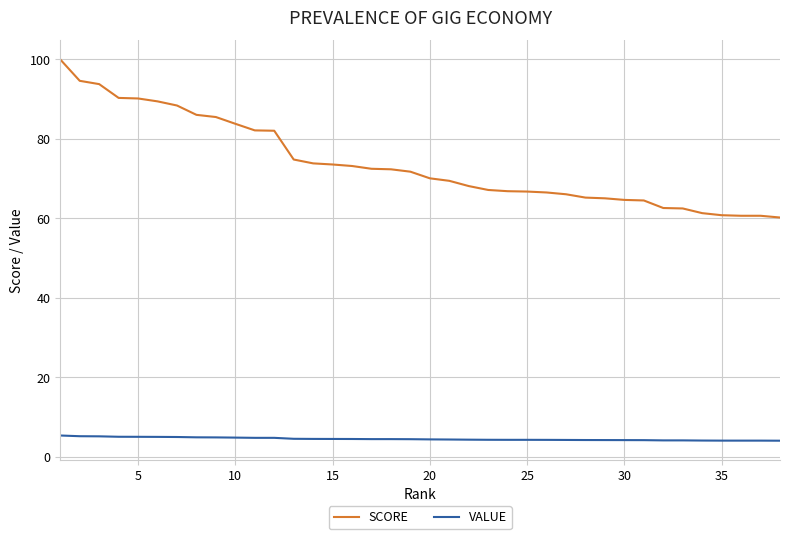

Rank the series by their maximum value, from highest to lowest.

SCORE, VALUE